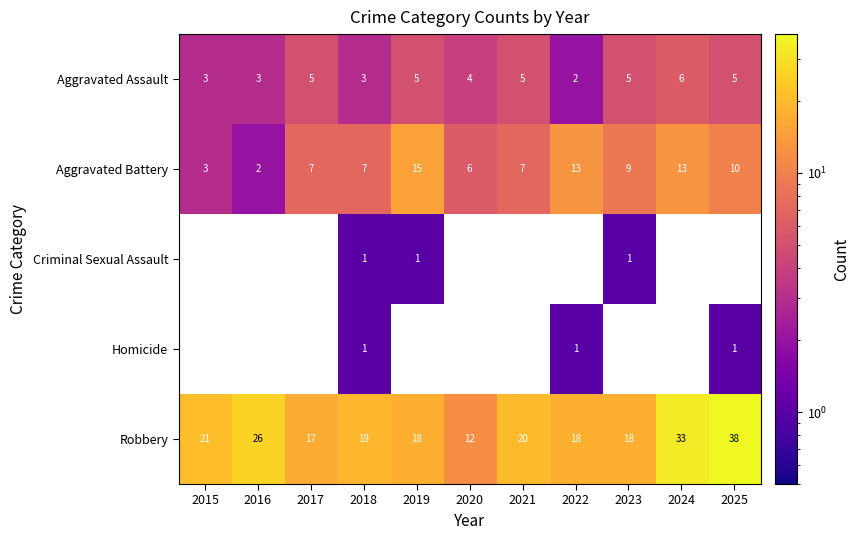

What is the total value across all series at 2018?

31